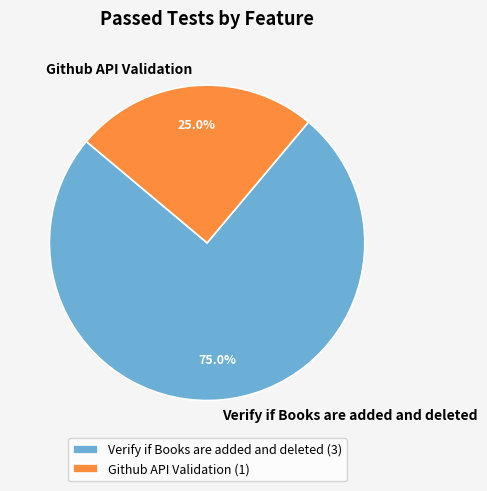

Approximately how many times larger is the value at Github API Validation compared to Verify if Books are added and deleted?

0.3